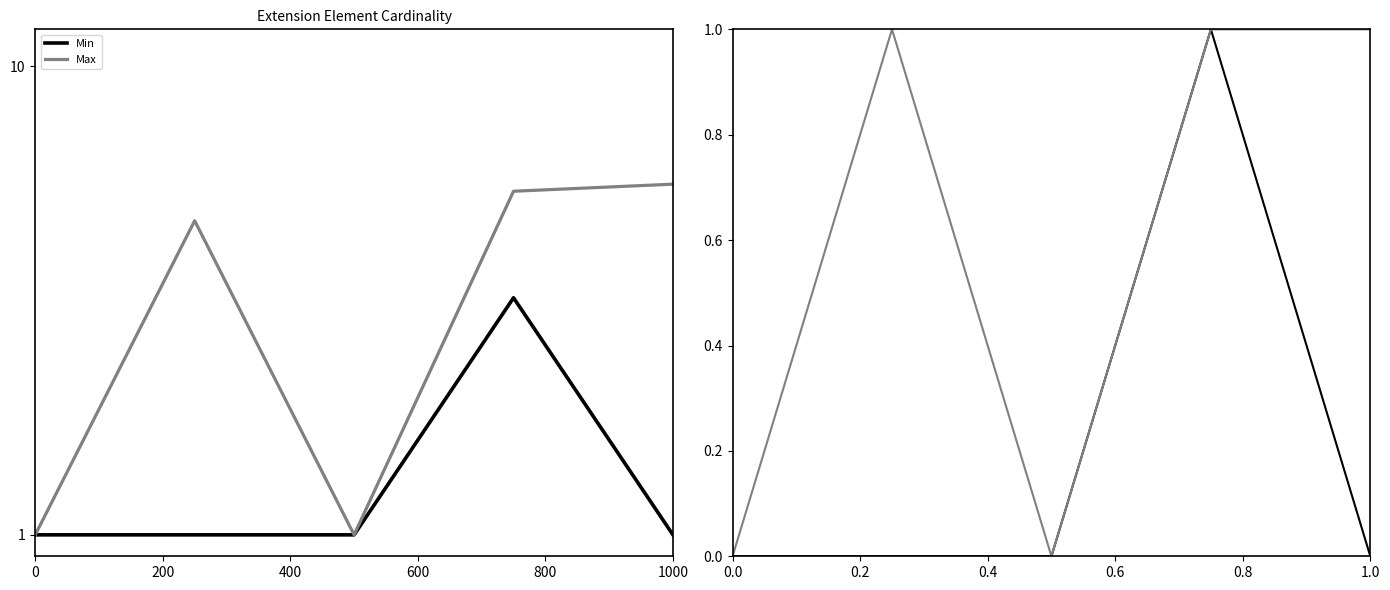

True or false: Max has more than 2 points higher than both neighbors.

False